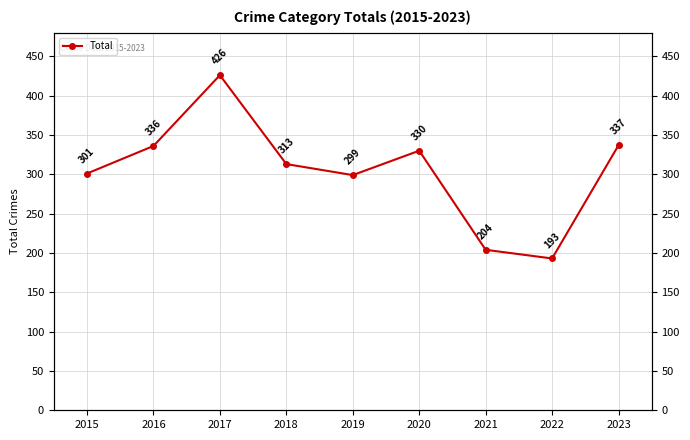

How many series are shown in this chart?

1